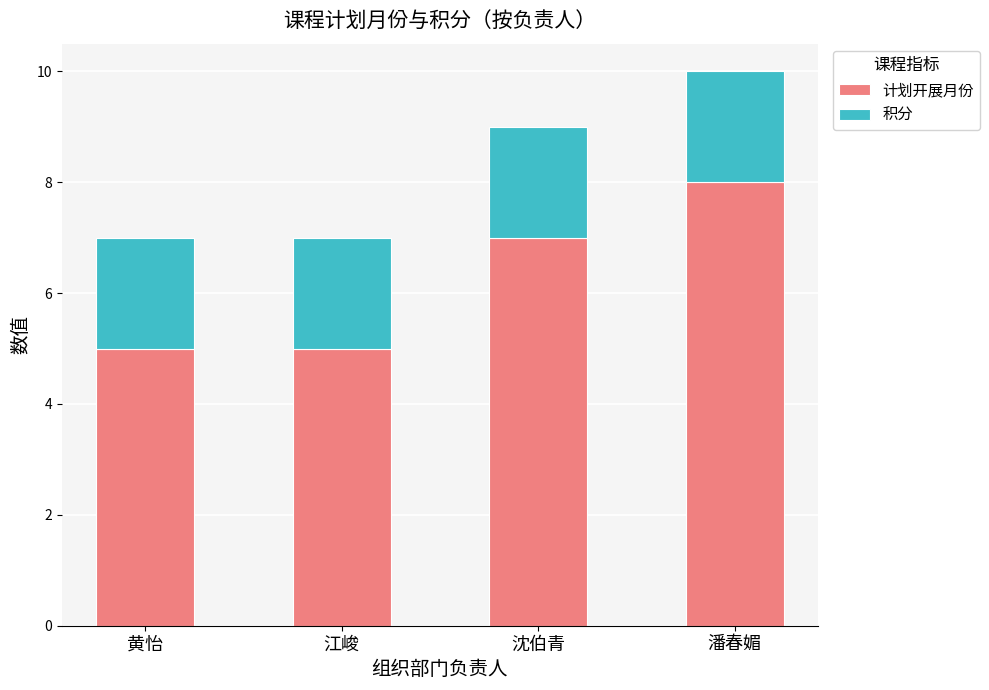

At which label does 计划开展月份 reach its peak?

潘春媚